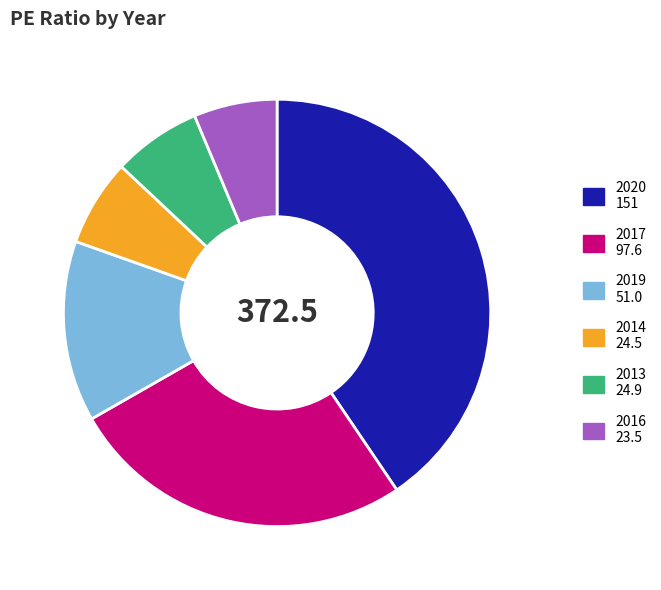

Which category has the biggest portion of the pie?

2020